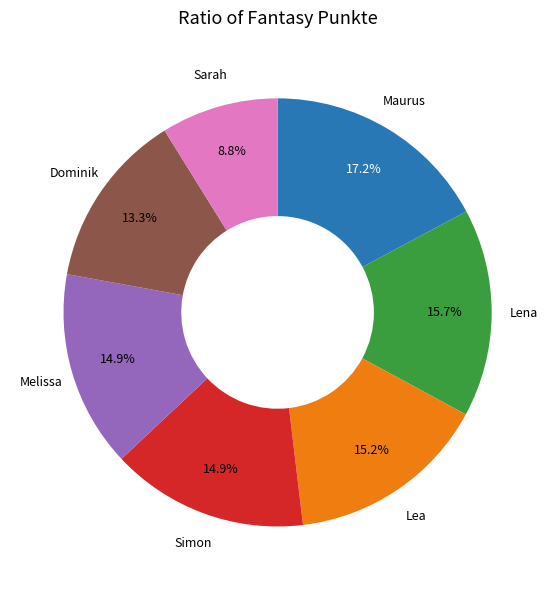

Is there a majority slice in this chart?

No